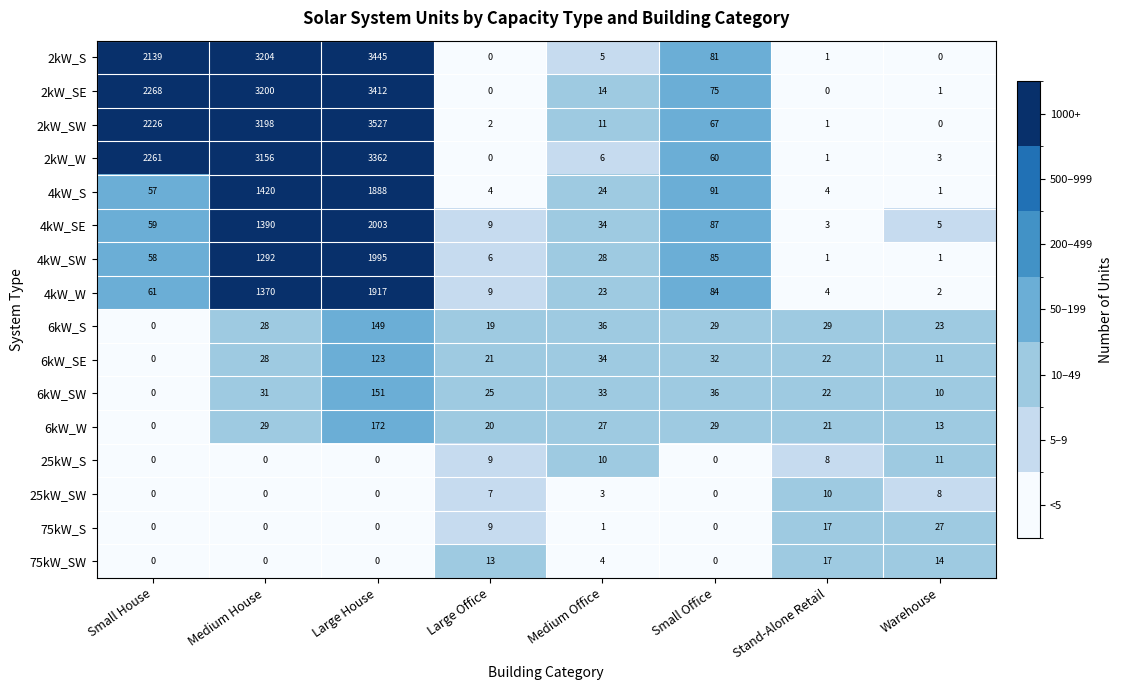

Which series has the largest total across all categories?

2kW_SW